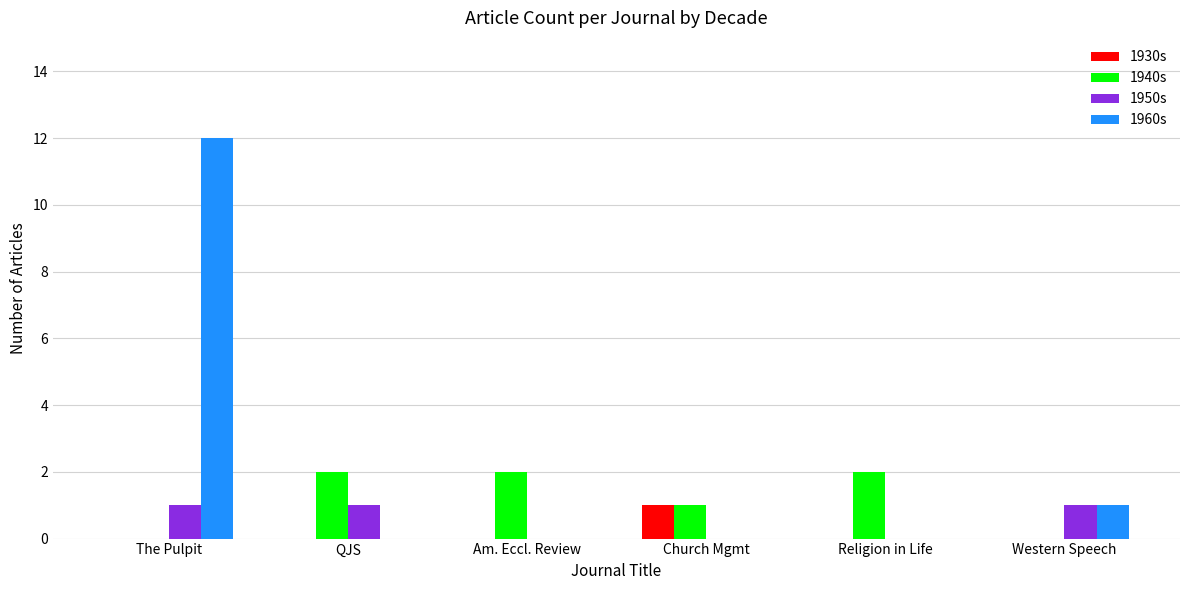

Reading left to right, transcribe all the data shown in this chart.

1930s: The Pulpit=0	QJS=0	Am. Eccl. Review=0	Church Mgmt=1	Religion in Life=0	Western Speech=0
1940s: The Pulpit=0	QJS=2	Am. Eccl. Review=2	Church Mgmt=1	Religion in Life=2	Western Speech=0
1950s: The Pulpit=1	QJS=1	Am. Eccl. Review=0	Church Mgmt=0	Religion in Life=0	Western Speech=1
1960s: The Pulpit=12	QJS=0	Am. Eccl. Review=0	Church Mgmt=0	Religion in Life=0	Western Speech=1